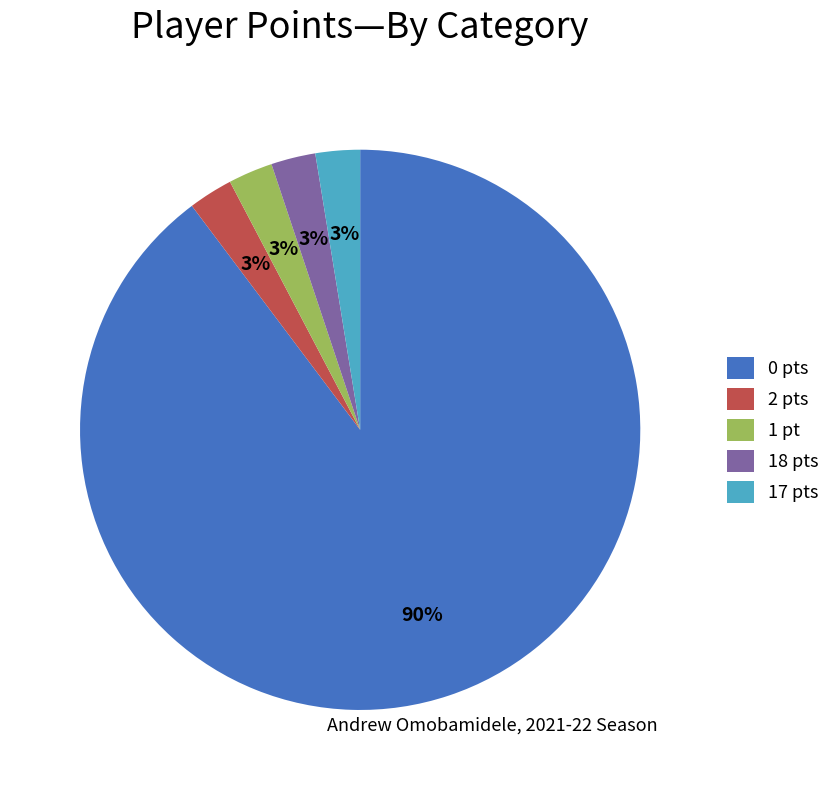

To the nearest percent, what is the average slice percentage?

20%